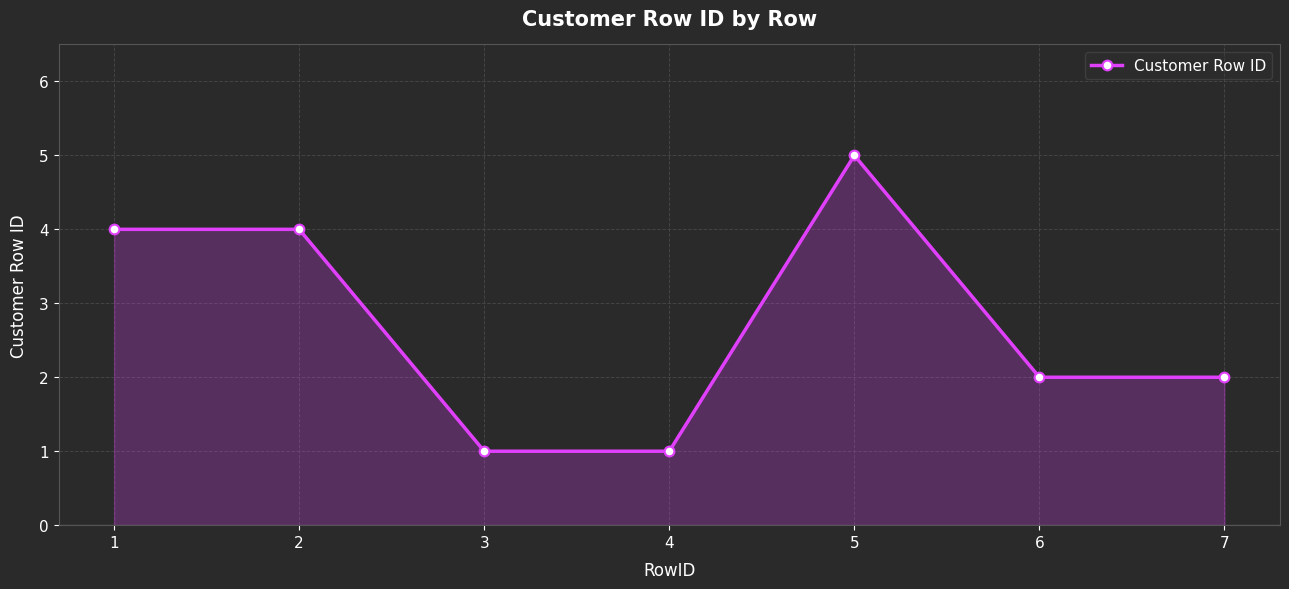

What is the minimum value shown in the chart?

1